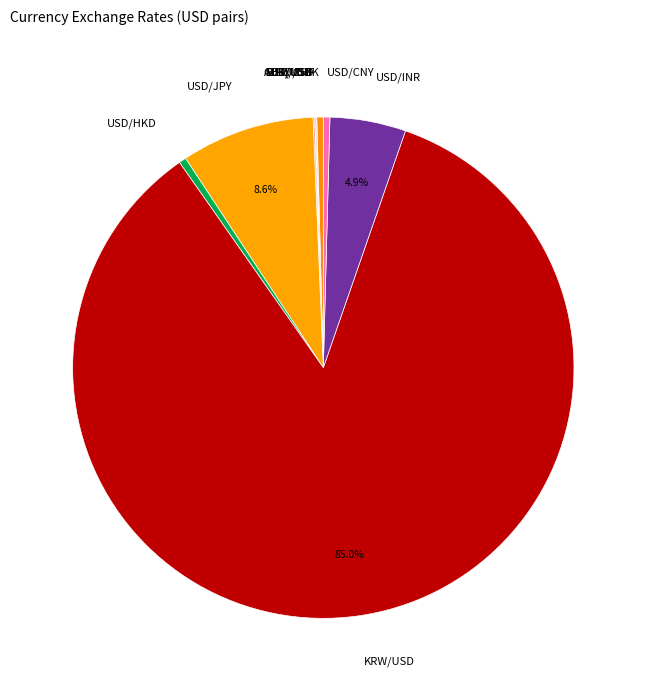

Which category accounts for the majority?

KRW/USD